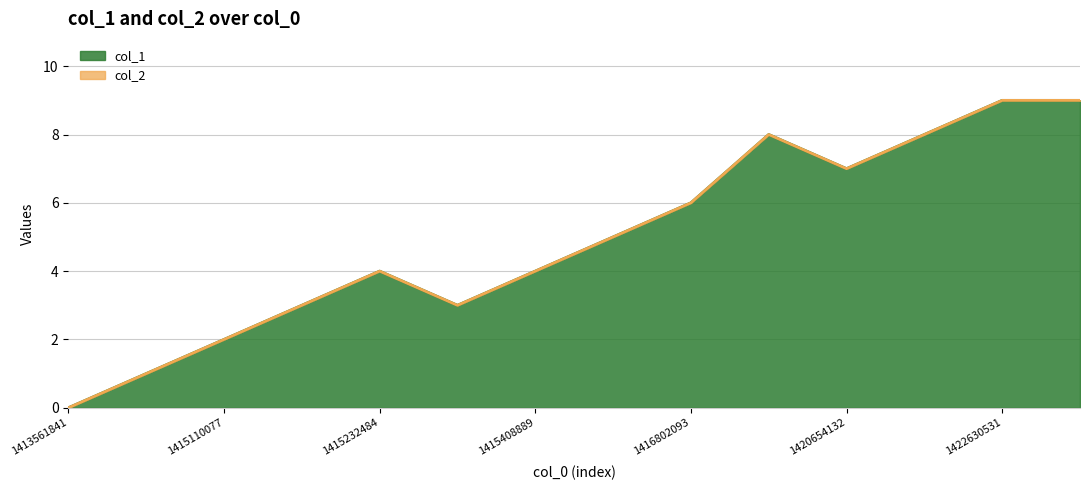

Rank the categories by value from lowest to highest.

1413561841, 1415102886, 1415110077, 1415210895, 1415365691, 1415232484, 1415408889, 1415984923, 1416802093, 1420654132, 1417896502, 1421442536, 1422630531, 1422630792